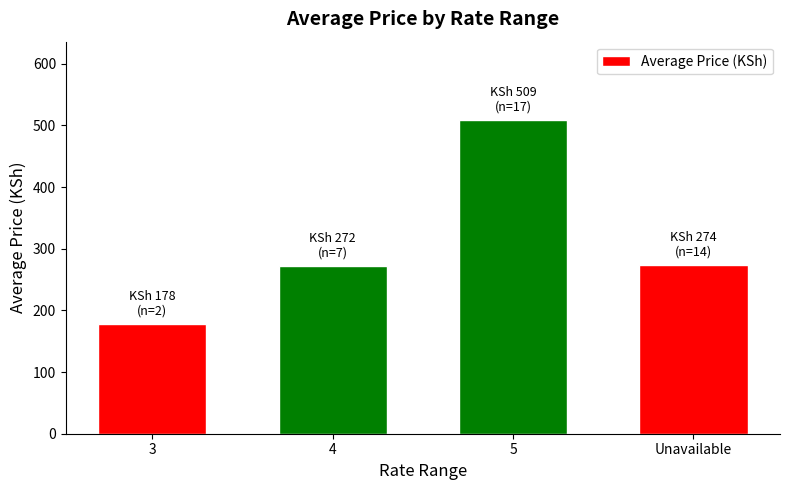

Which category has the lowest value across all series?

3